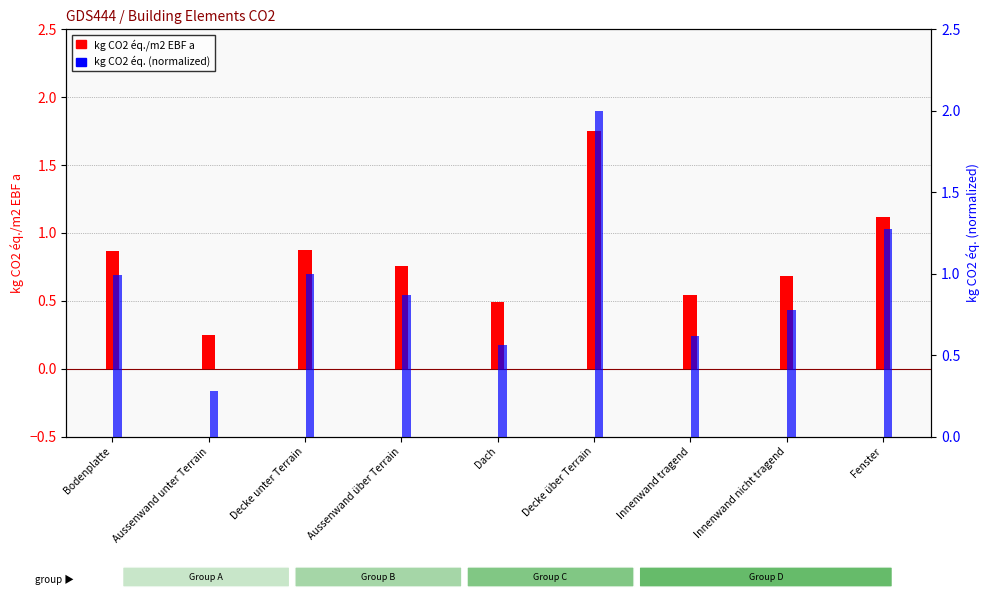

How many groups of bars are there?

9